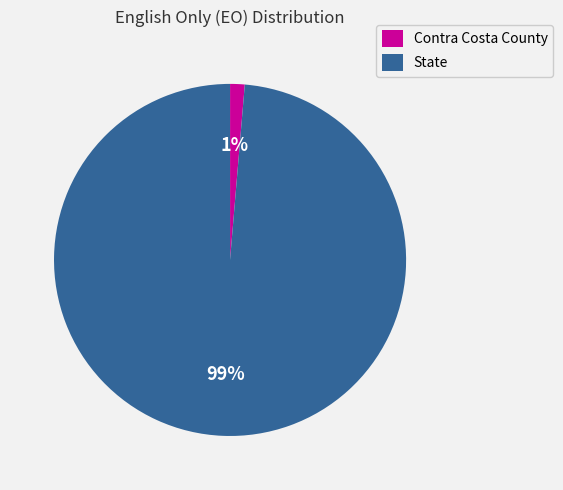

What is the majority slice?

State